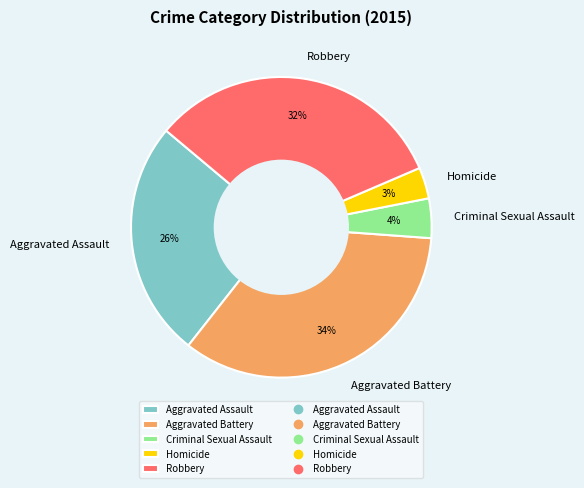

What is the smallest slice in the pie chart?

Homicide